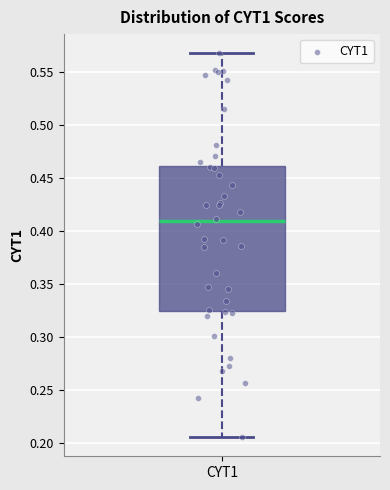

Transcribe this box plot: give where the median line is, the range the box spans, and where the two whiskers end, as read against the y-axis. The values are not printed on the chart, so give them approximately, as read against the axis.

median 0.410, box 0.325 to 0.460, whiskers 0.205 to 0.565